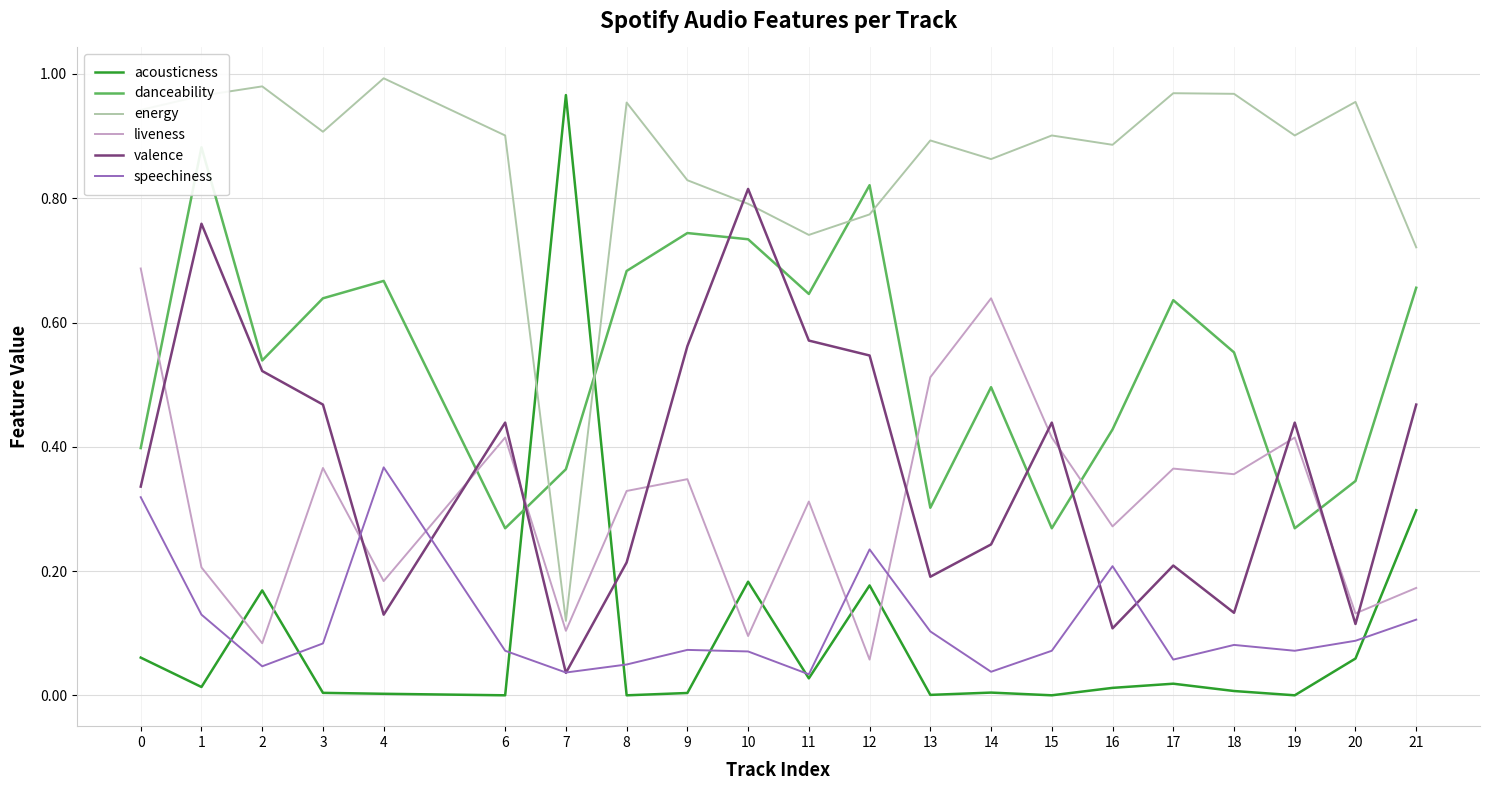

At how many categories does at least one series exceed 0?

21